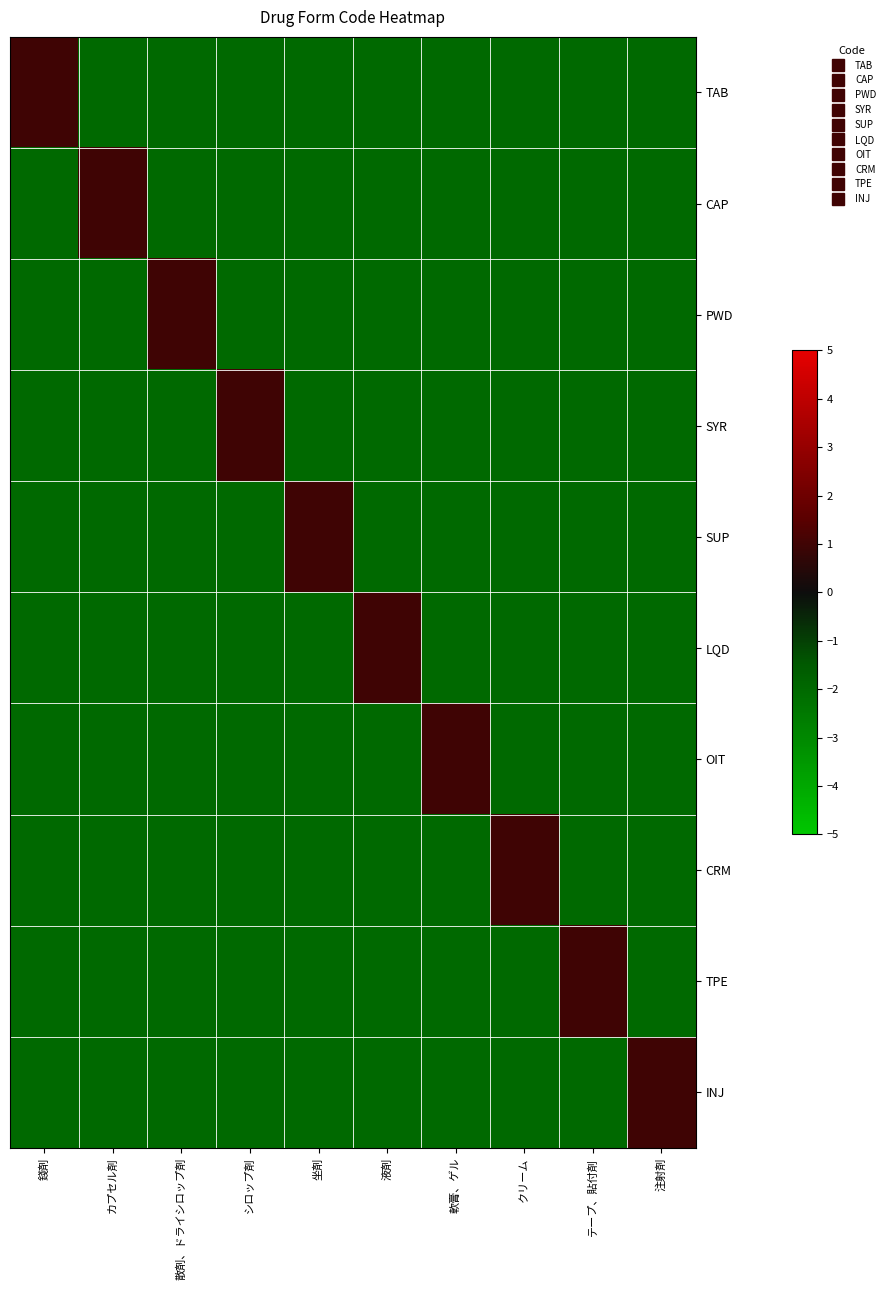

Which series has the largest range (max minus min)?

TAB